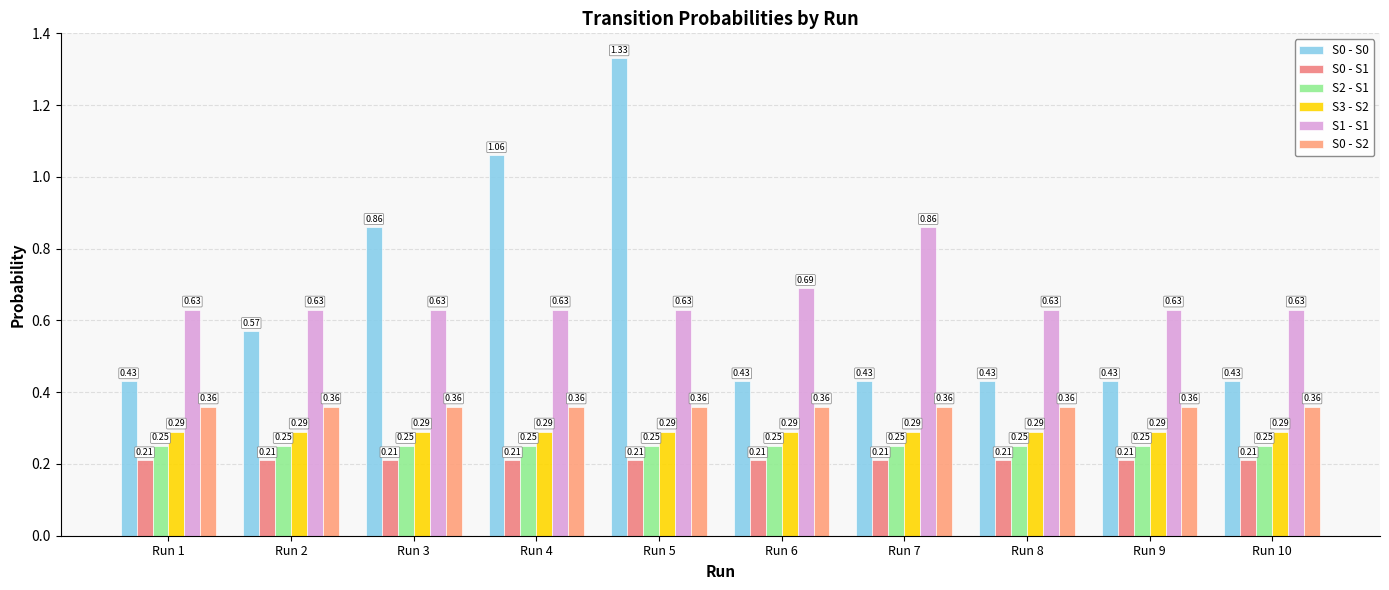

What is the maximum value shown in the chart?

1.3